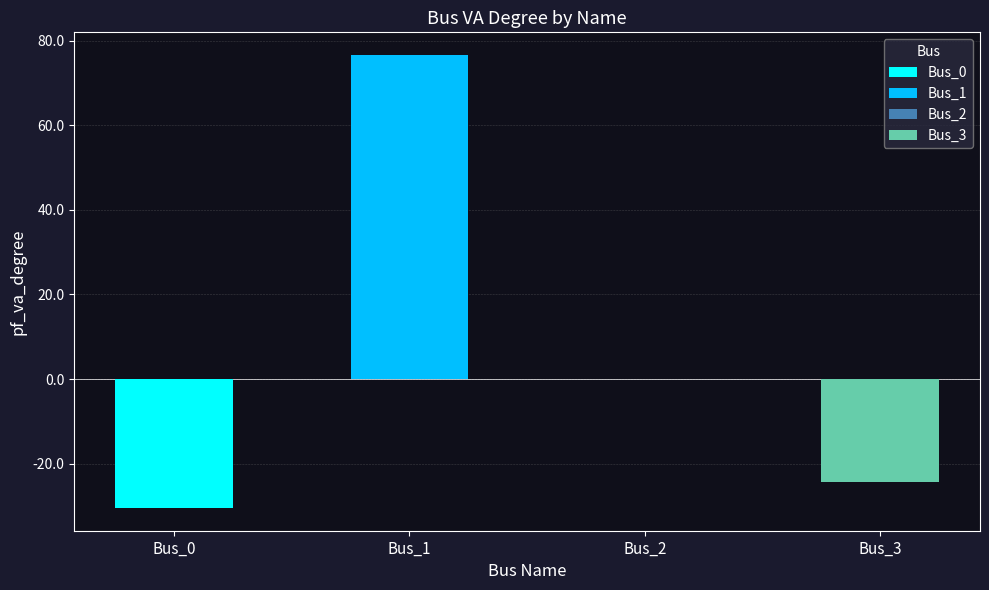

At which category is the sum across all series the highest?

Bus_1